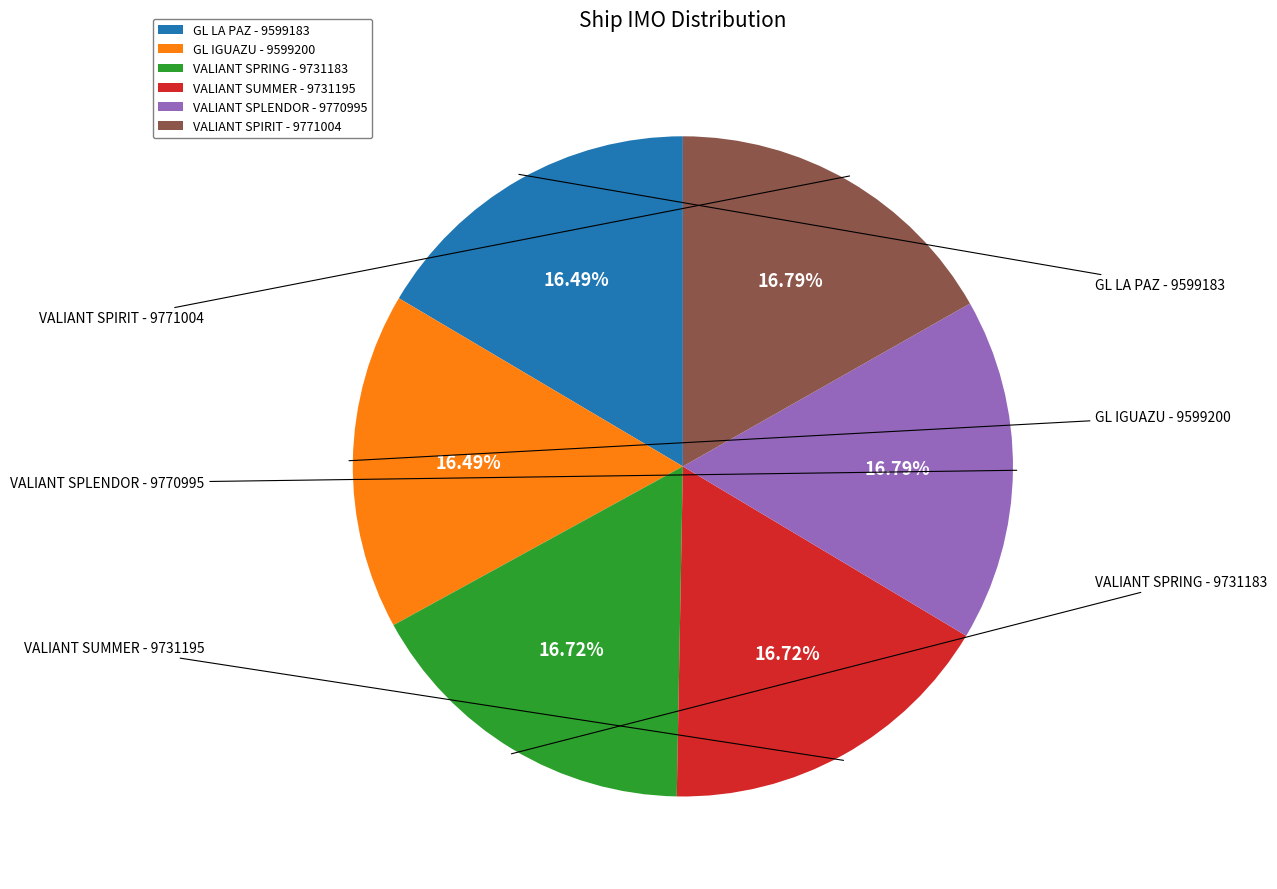

Does VALIANT SPLENDOR represent more than half of the total?

No